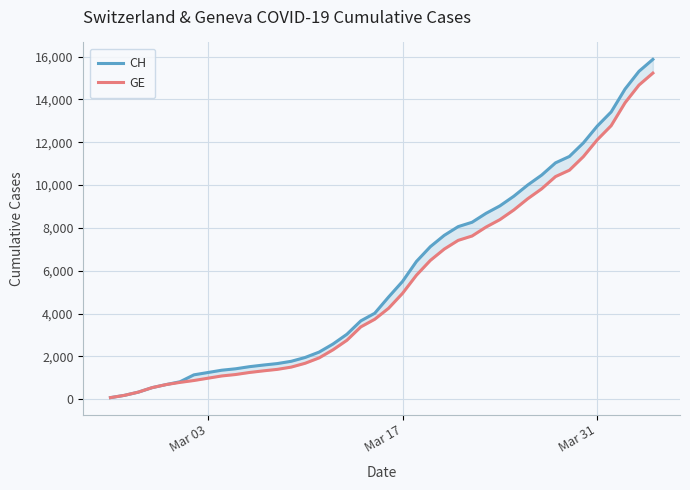

How many data points does each series have?

40